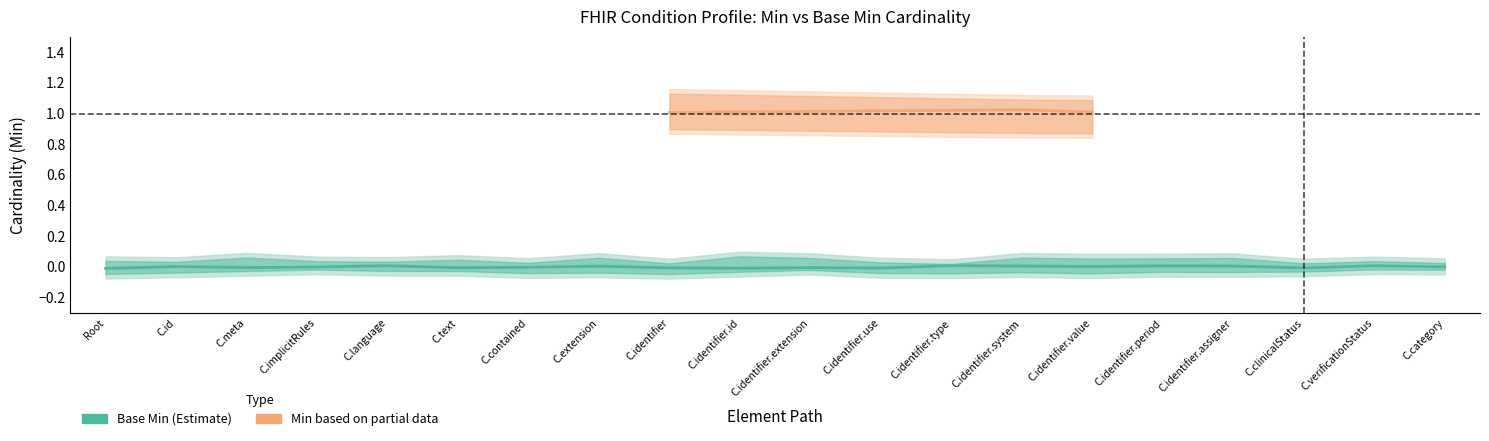

True or false: Base Min and Min intersect in this chart.

False